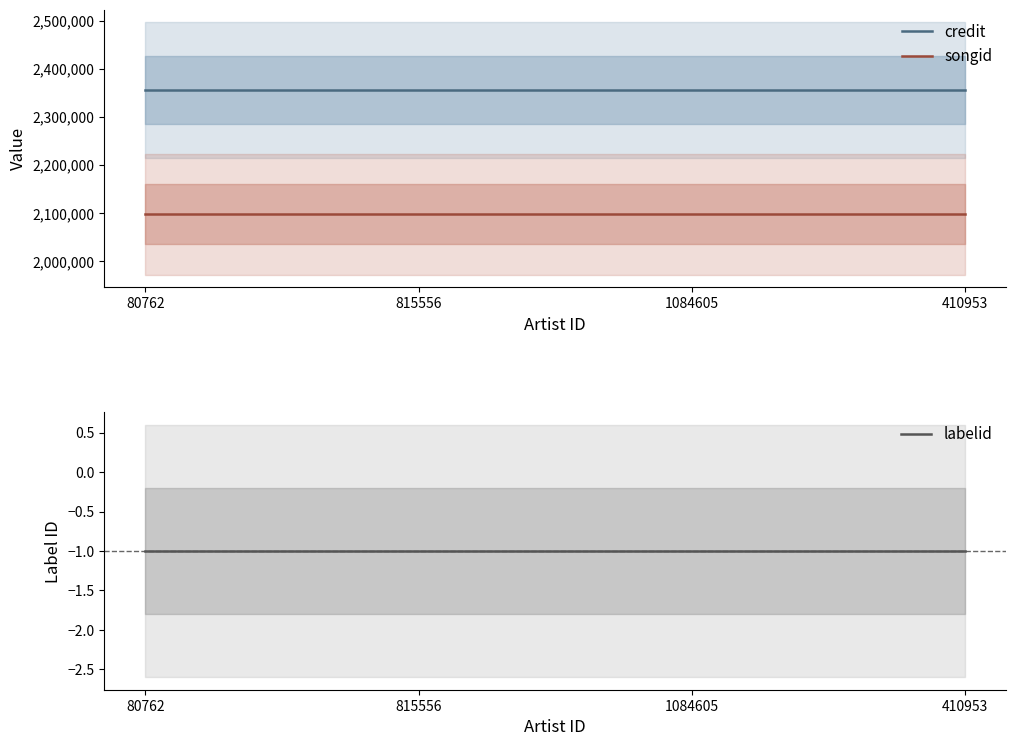

Reading left to right, transcribe all the data shown in this chart.

credit: 2355116	2355116	2355116	2355116
songid: 2097979	2097979	2097979	2097979
labelid: -1	-1	-1	-1